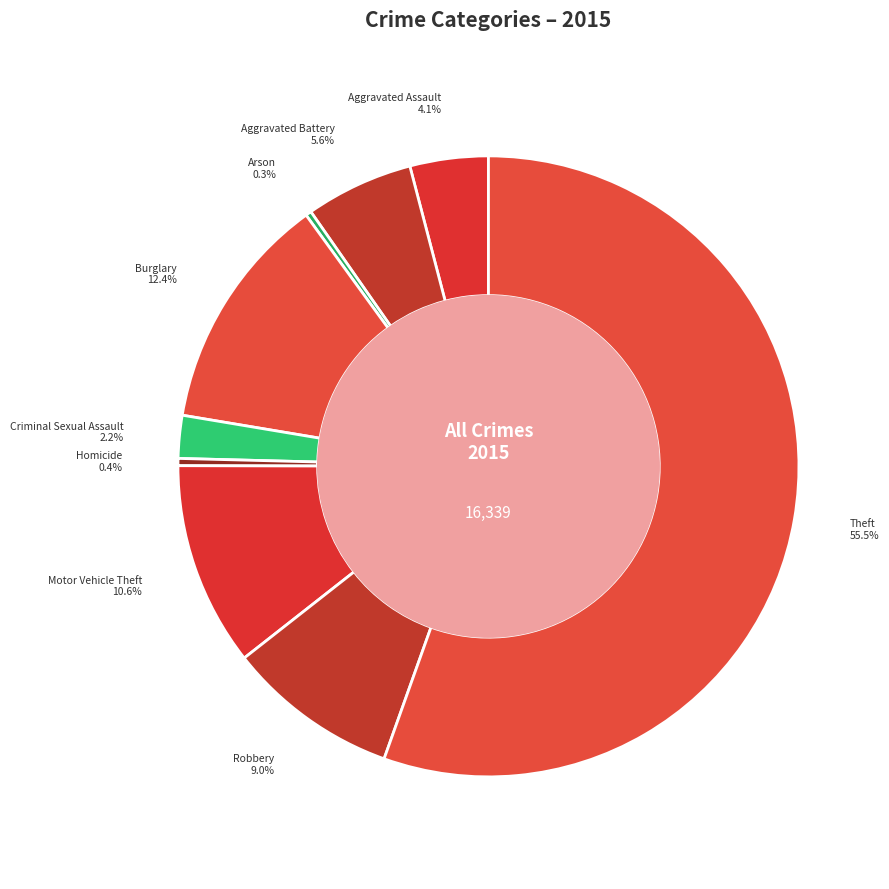

Is Aggravated Battery the majority of the pie?

No